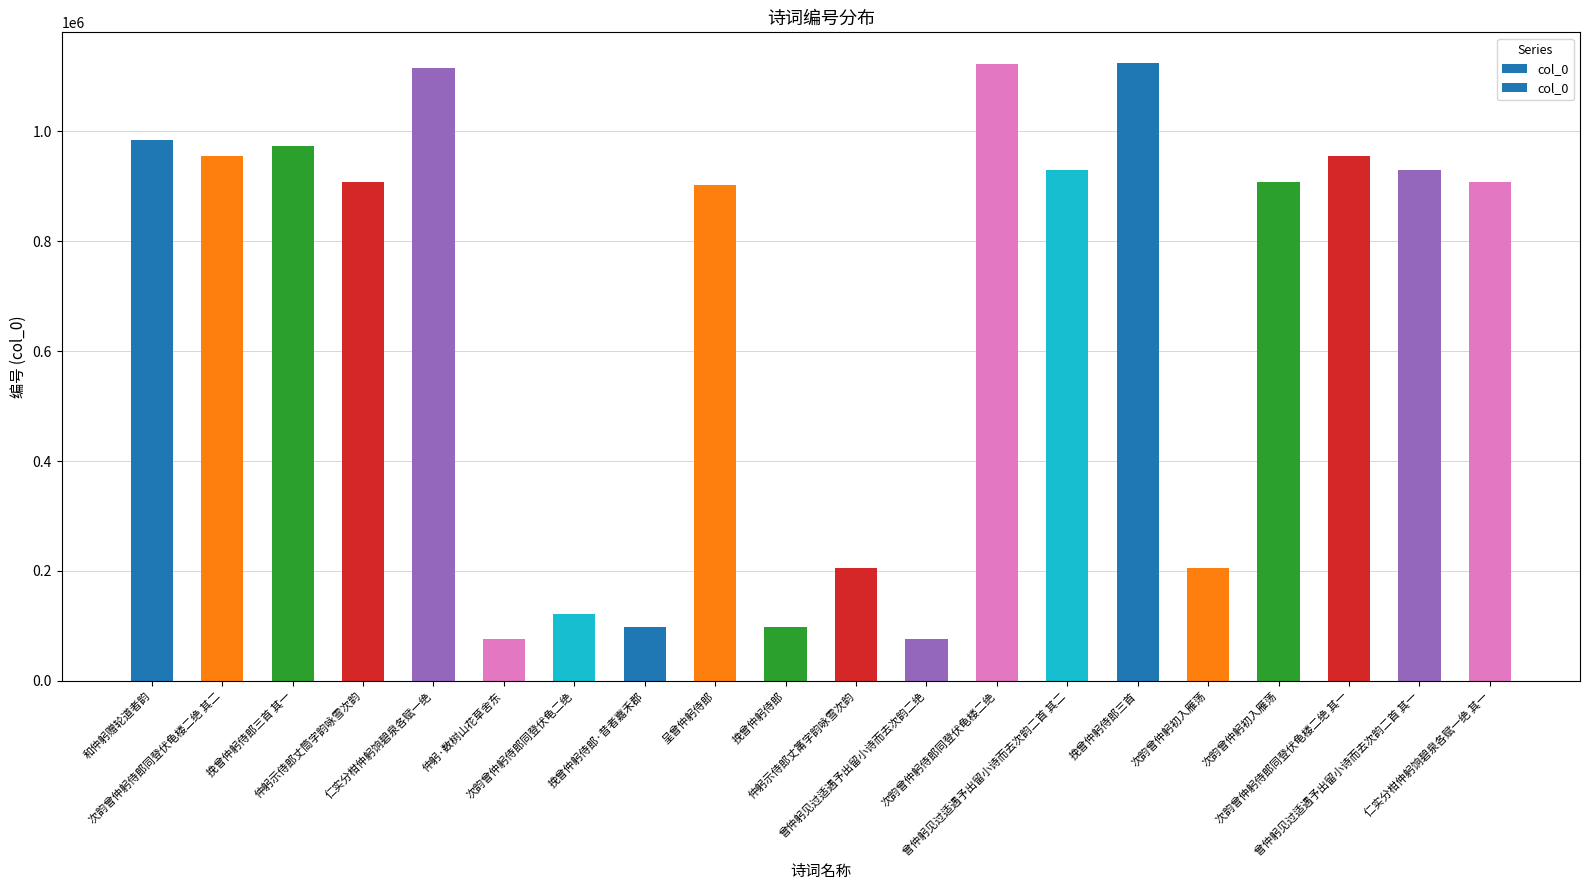

Reading right to left, list all the values displayed in this chart.

907421	930027	955825	907587	206100	1123791	930026	1121735	75927	206136	98691	902947	98694	122332	75928	1114456	907557	973121	955824	983515